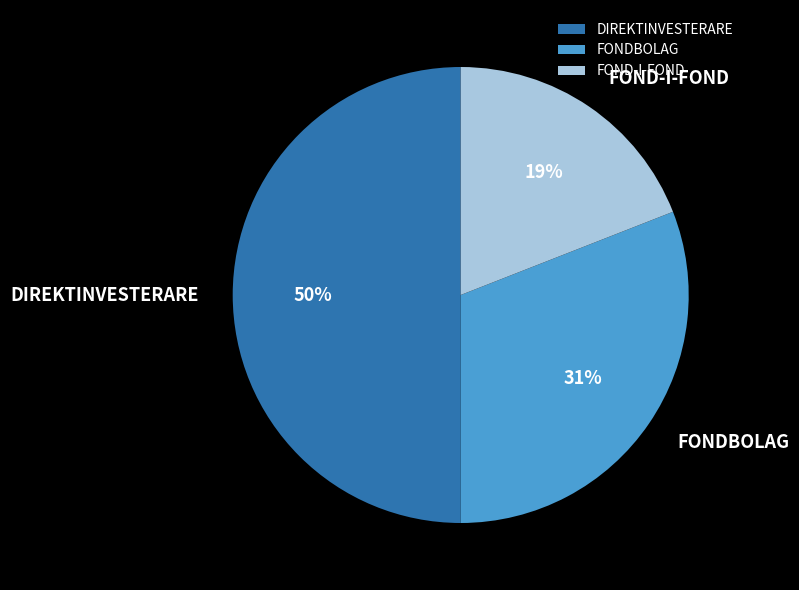

What percentage is the DIREKTINVESTERARE slice, to the nearest percent?

50%